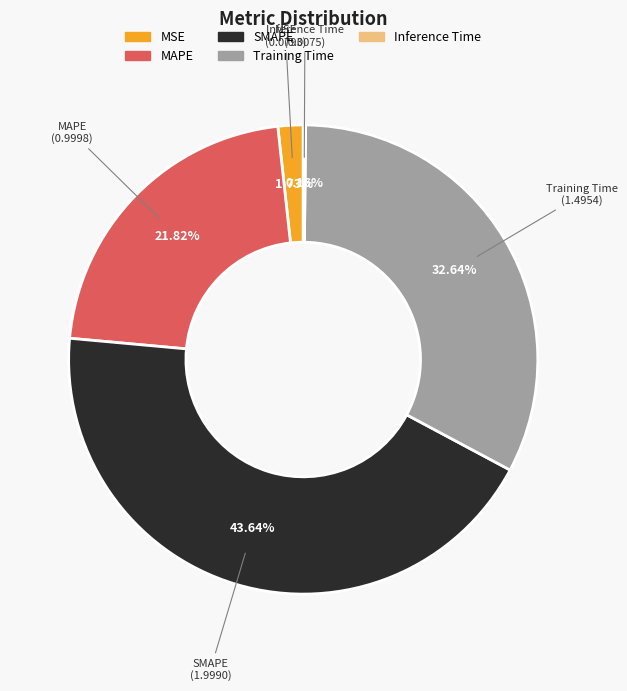

Which category has the biggest portion of the pie?

SMAPE